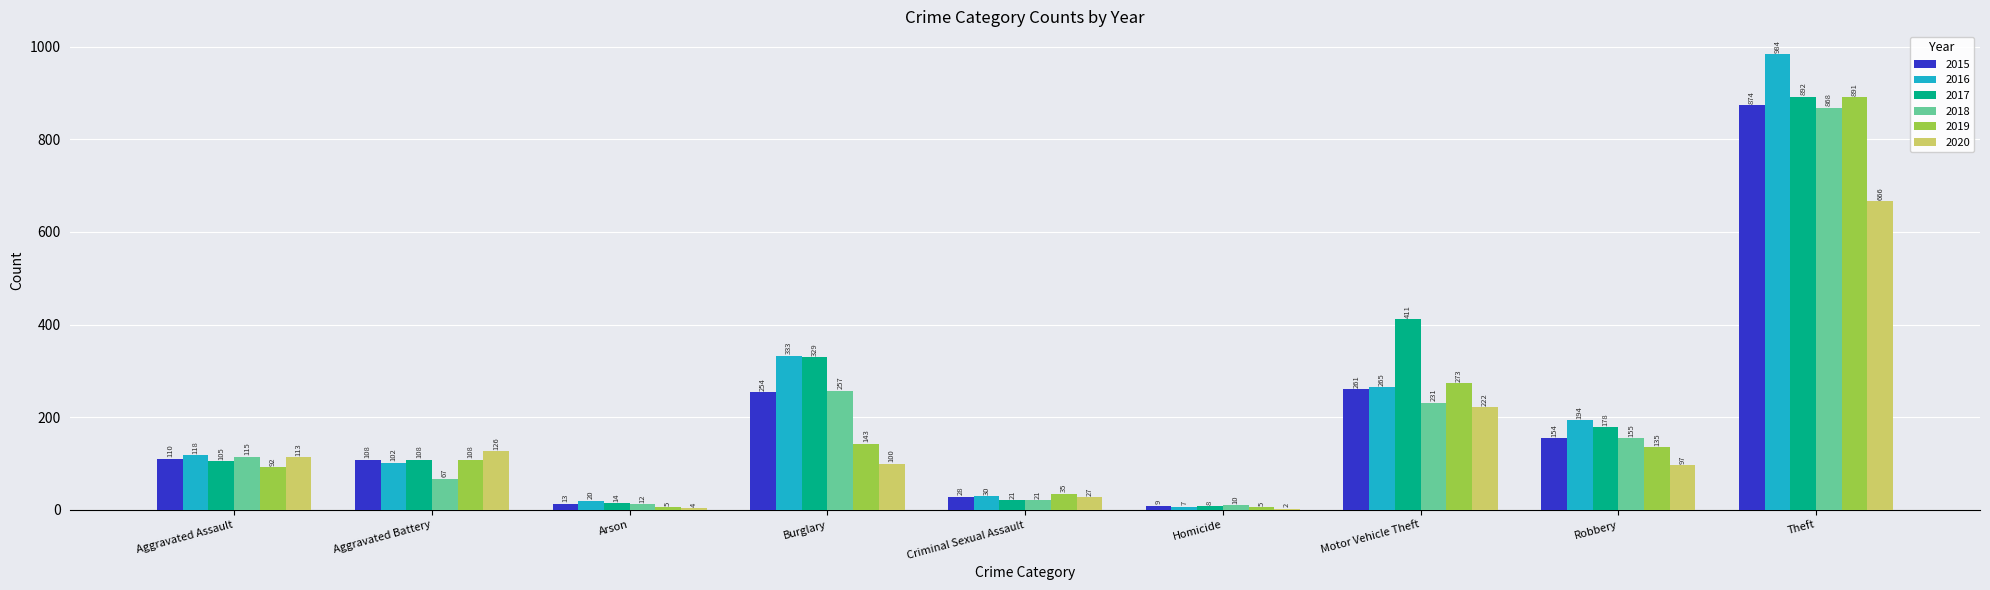

What is the approximate value of 2020 at Criminal Sexual Assault?

27